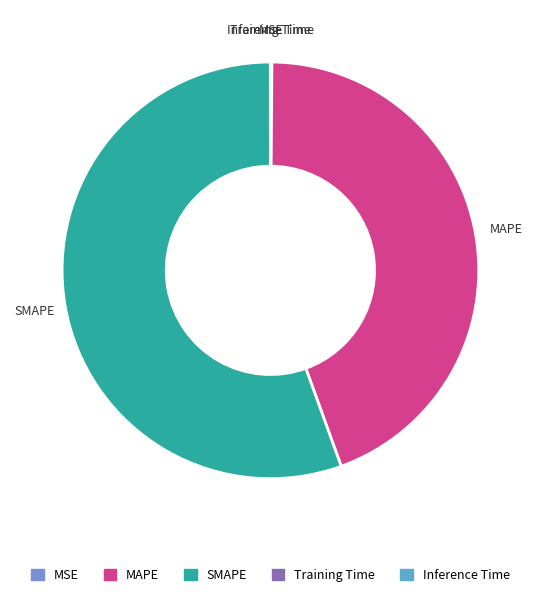

The MAPE slice represents 44% of the pie. True or false?

True